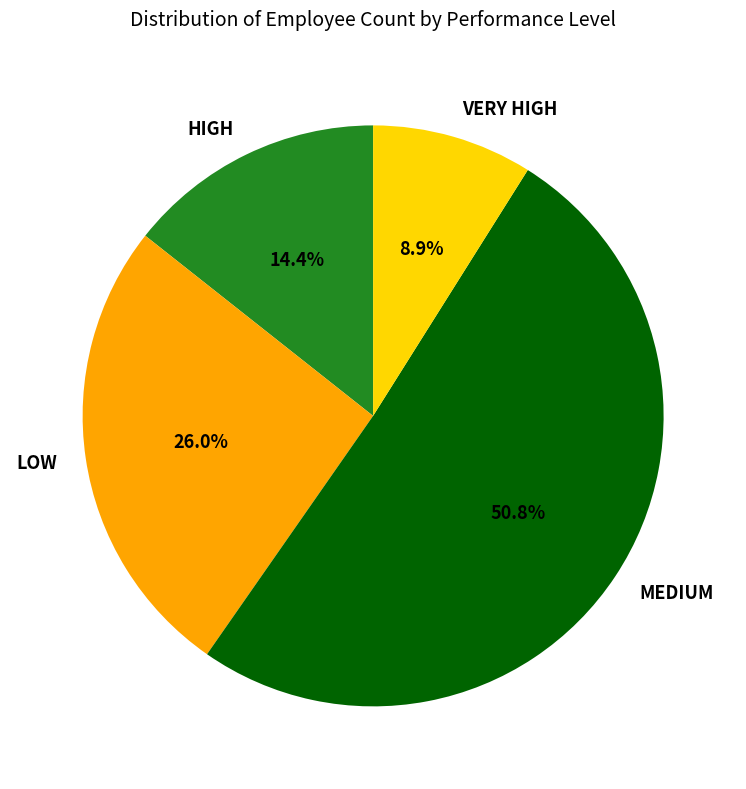

To the nearest percent, what is the difference between the largest and smallest slice percentages?

42%